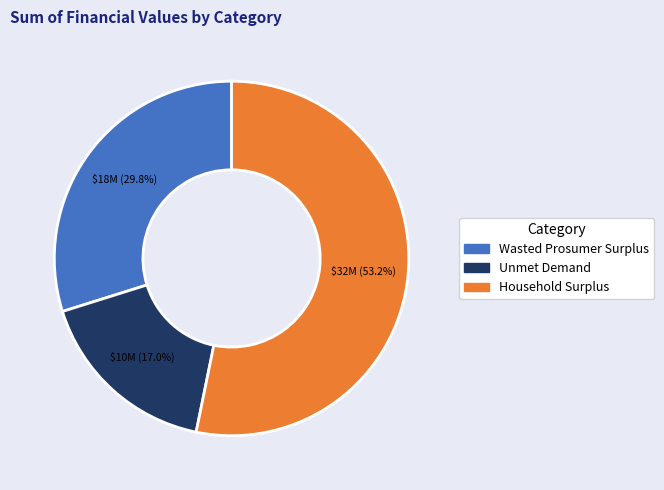

Which category has the biggest portion of the pie?

Household Surplus